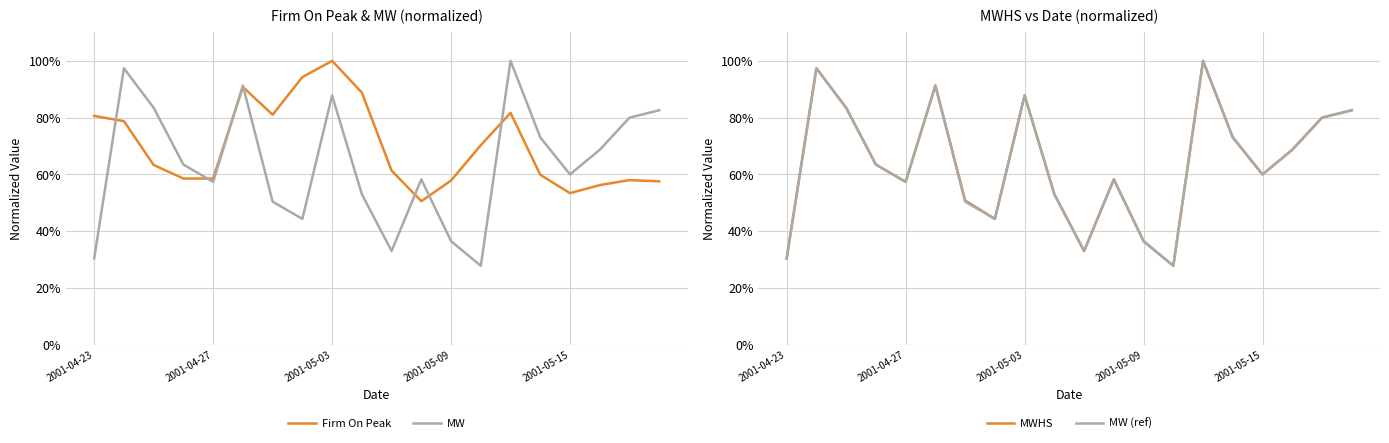

The value of MW at 14 is 1.0. True or false?

True